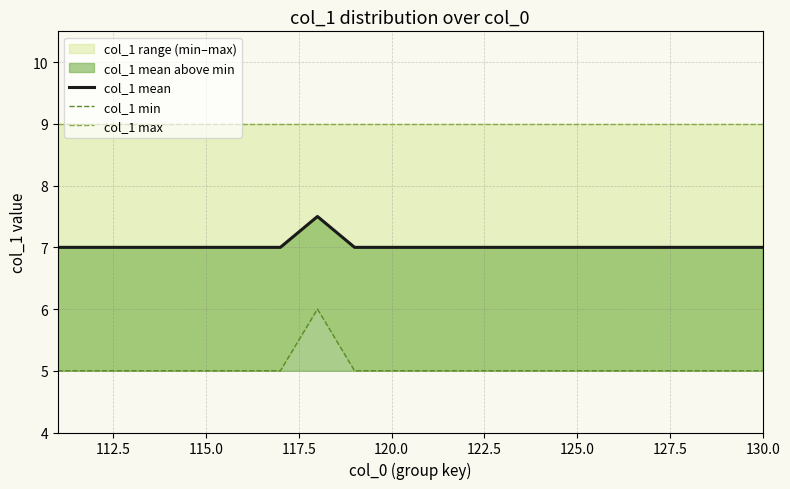

How many lines are shown in the chart?

3